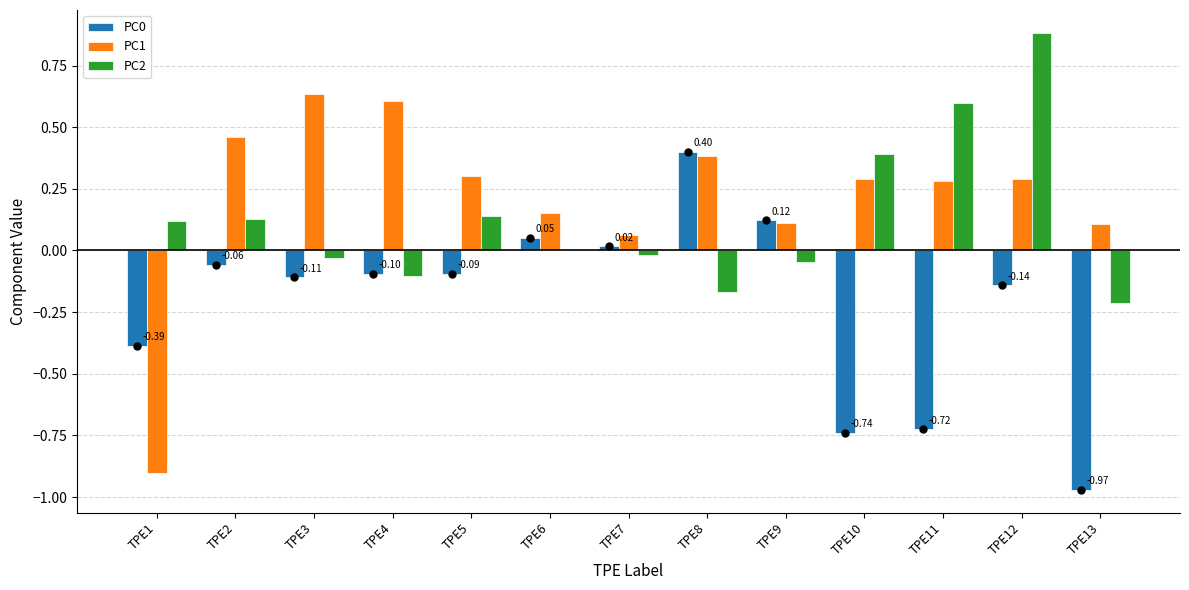

What is the sum of all PC2 values?

1.7